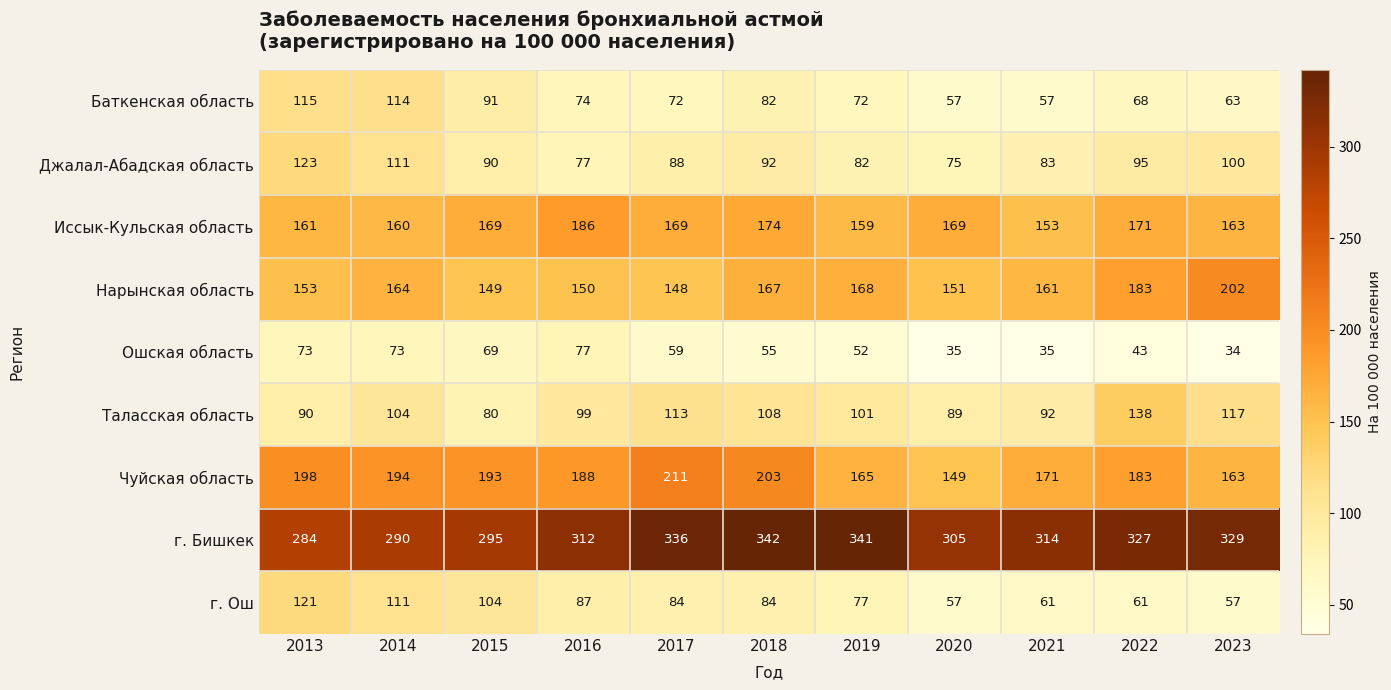

How many distinct data groups are displayed?

9